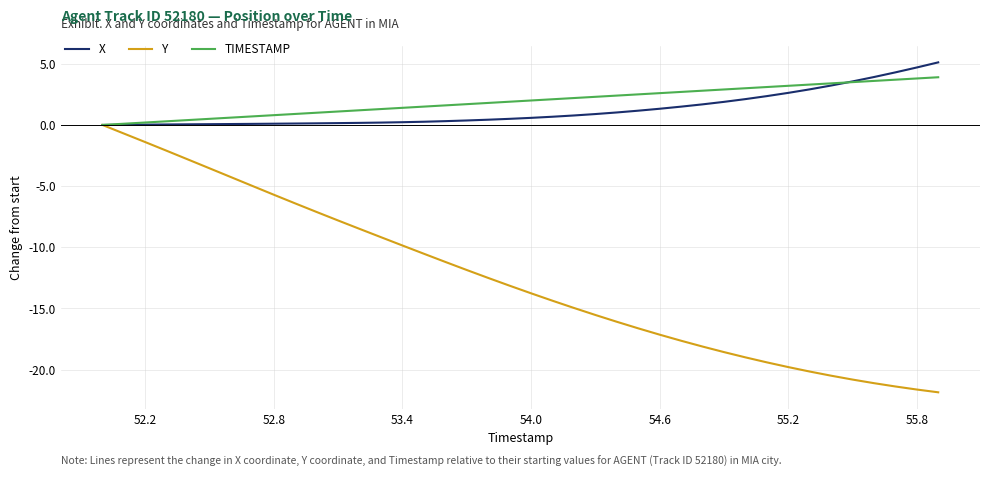

What is the greatest value displayed?

5.1